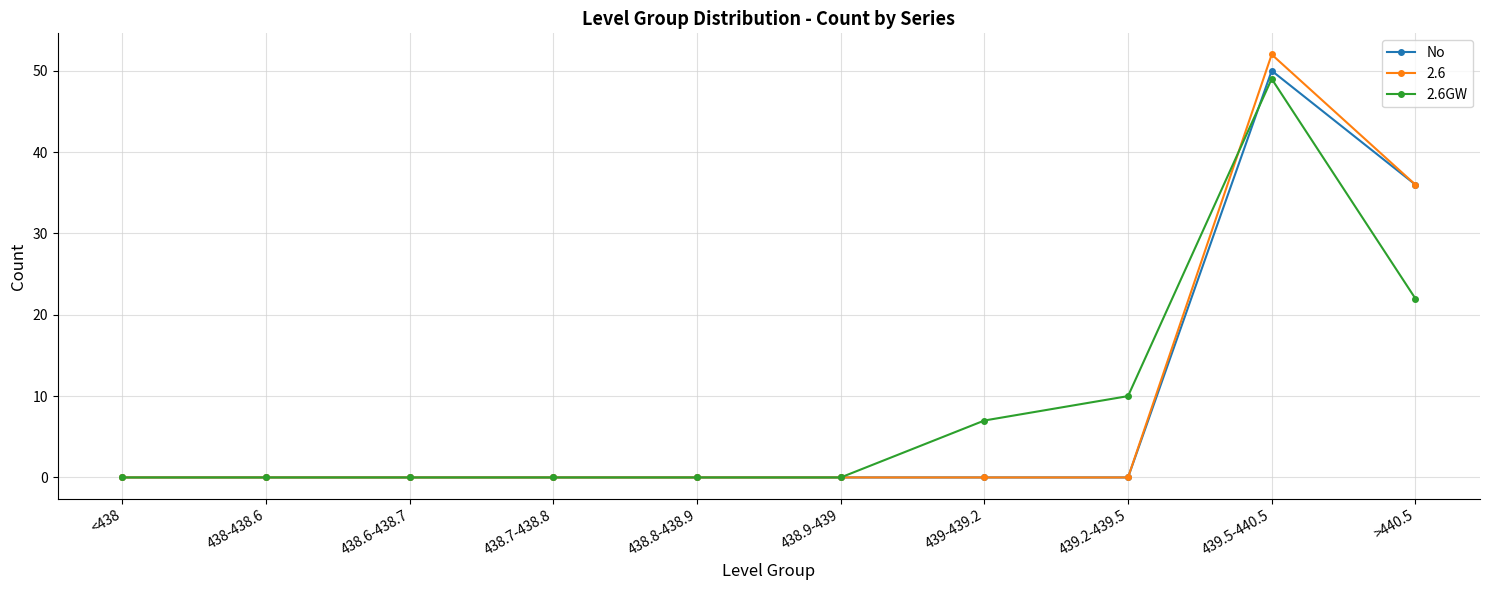

How many distinct data groups are displayed?

3